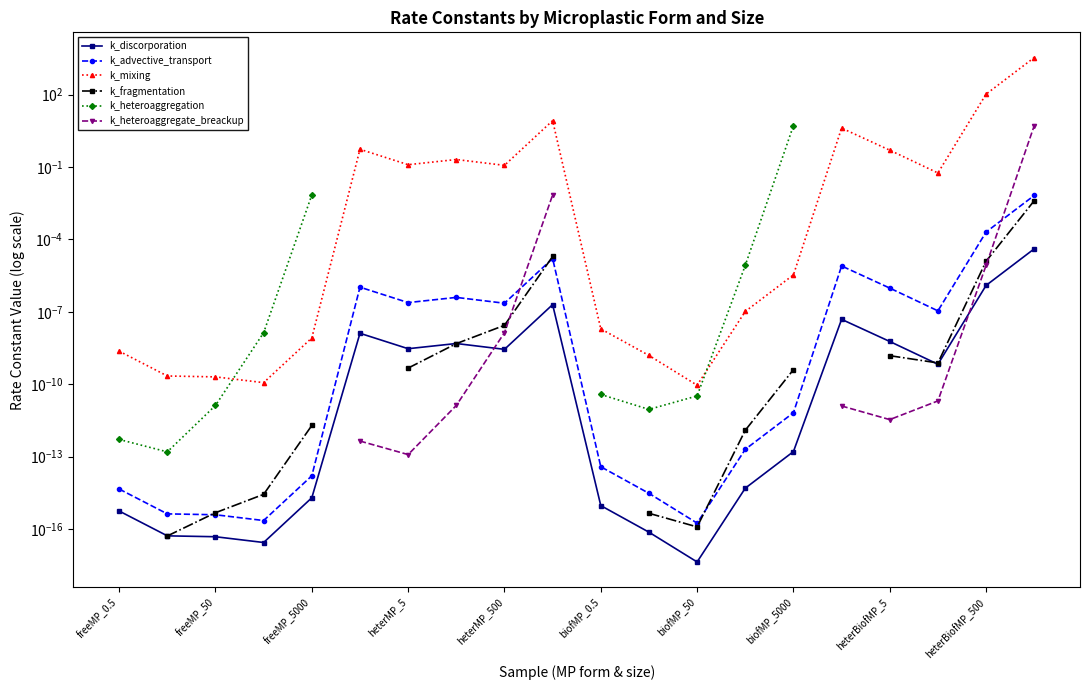

Which series has the largest total across all categories?

k_mixing